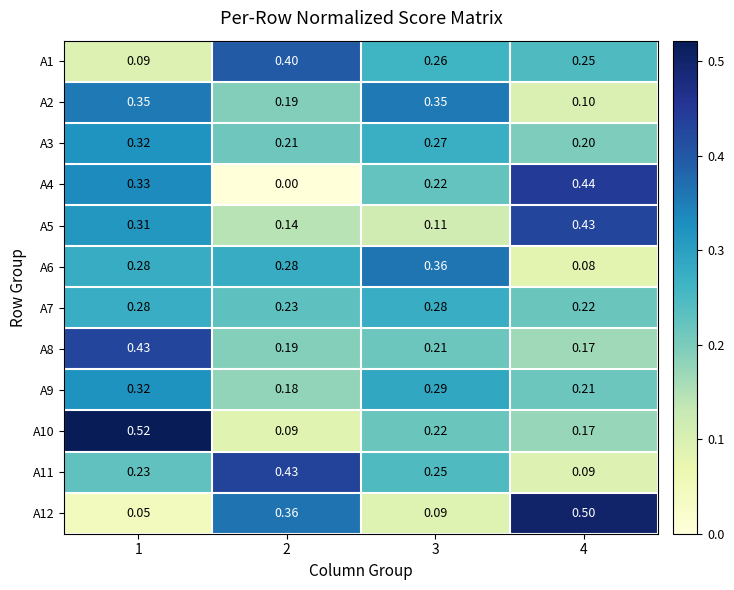

Reading left to right, extract all data points from this chart.

A1: 1=0.1	2=0.4	3=0.3	4=0.2
A2: 1=0.3	2=0.2	3=0.3	4=0.1
A3: 1=0.3	2=0.2	3=0.3	4=0.2
A4: 1=0.3	2=0.0	3=0.2	4=0.4
A5: 1=0.3	2=0.1	3=0.1	4=0.4
A6: 1=0.3	2=0.3	3=0.4	4=0.1
A7: 1=0.3	2=0.2	3=0.3	4=0.2
A8: 1=0.4	2=0.2	3=0.2	4=0.2
A9: 1=0.3	2=0.2	3=0.3	4=0.2
A10: 1=0.5	2=0.1	3=0.2	4=0.2
A11: 1=0.2	2=0.4	3=0.2	4=0.1
A12: 1=0.1	2=0.4	3=0.1	4=0.5